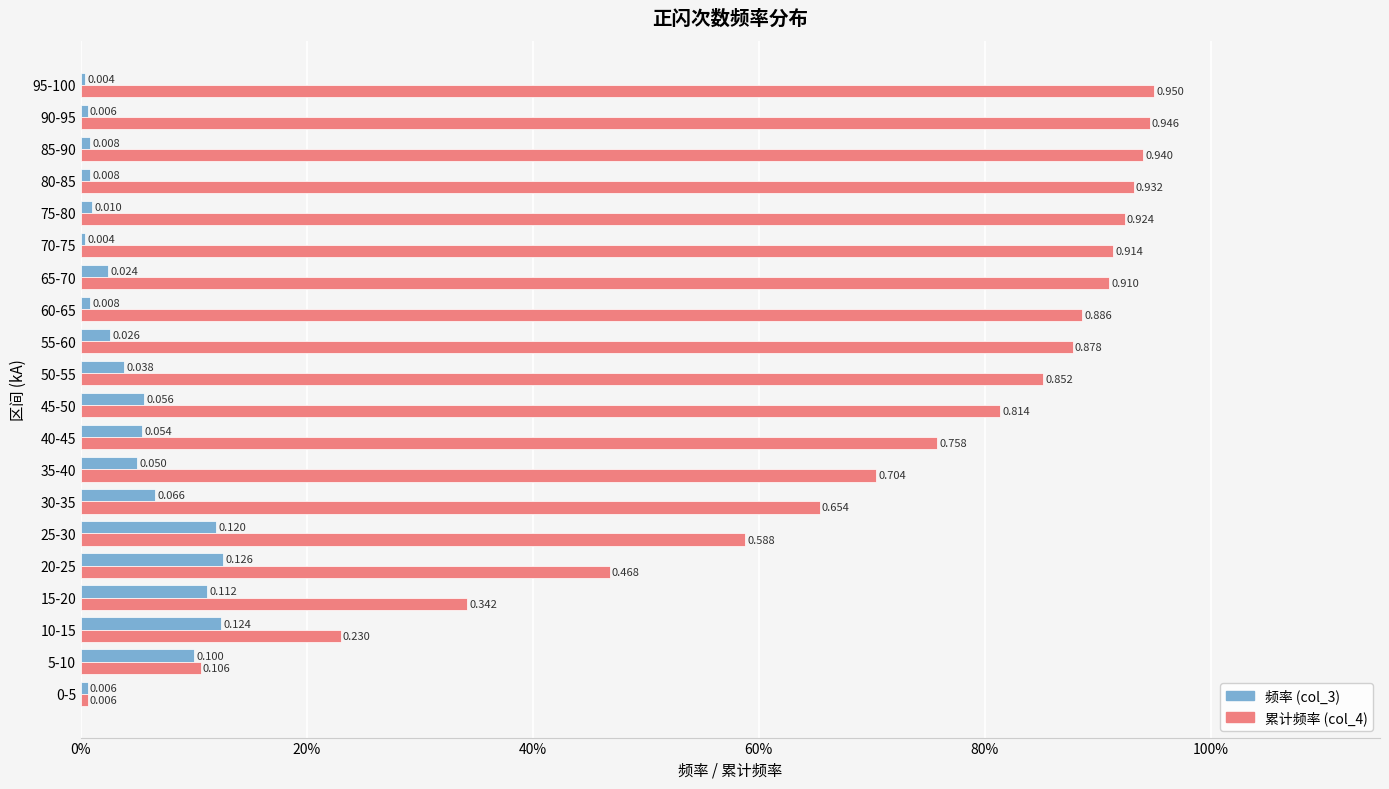

How many series are shown in this chart?

2